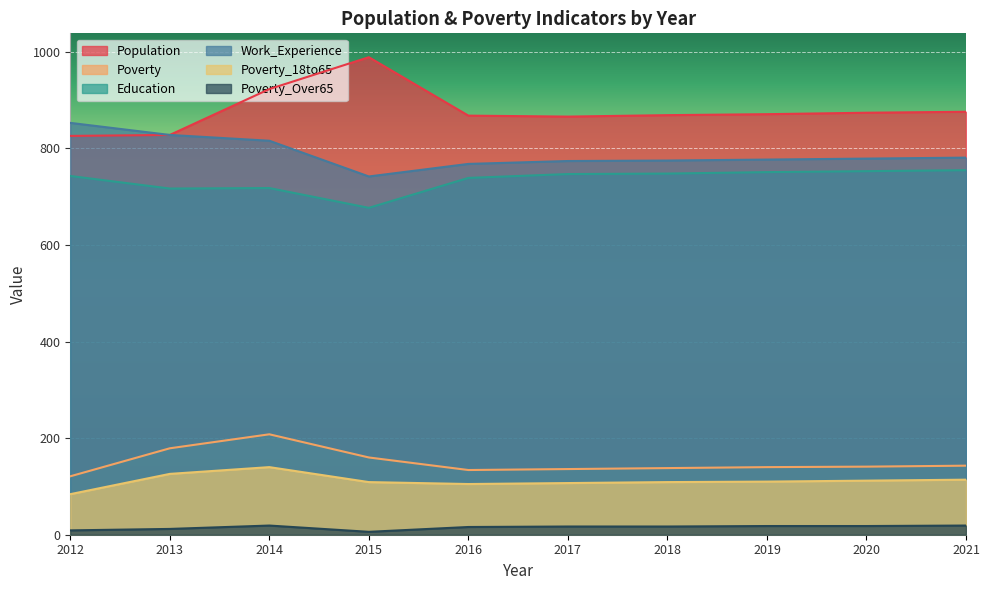

At which label is Poverty closest to 164?

2015